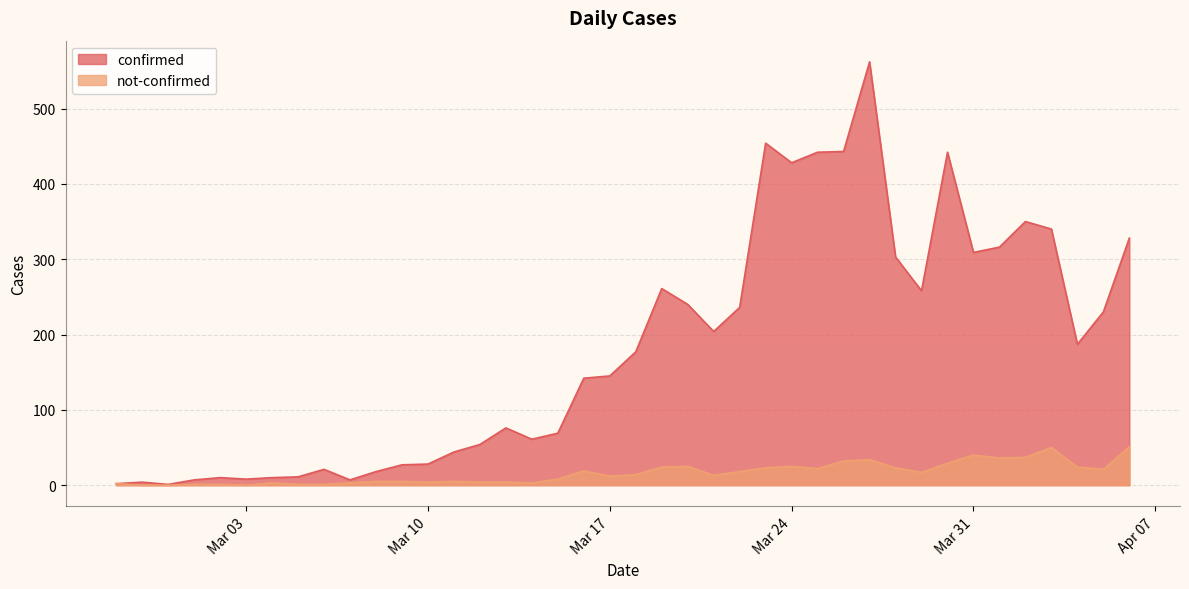

What is the sum of the not-confirmed values at 2020-03-07 and 2020-03-14?

6